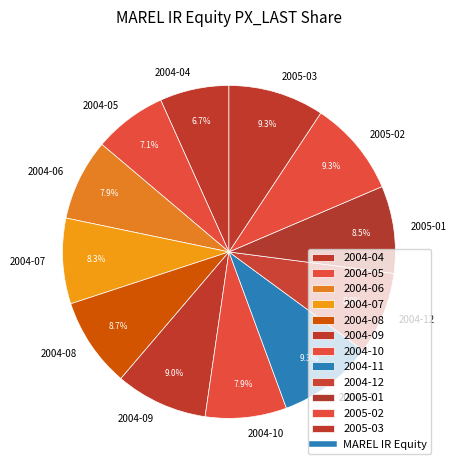

Combined, what portion of the pie is 2004-08 and 2005-01?

17.2%